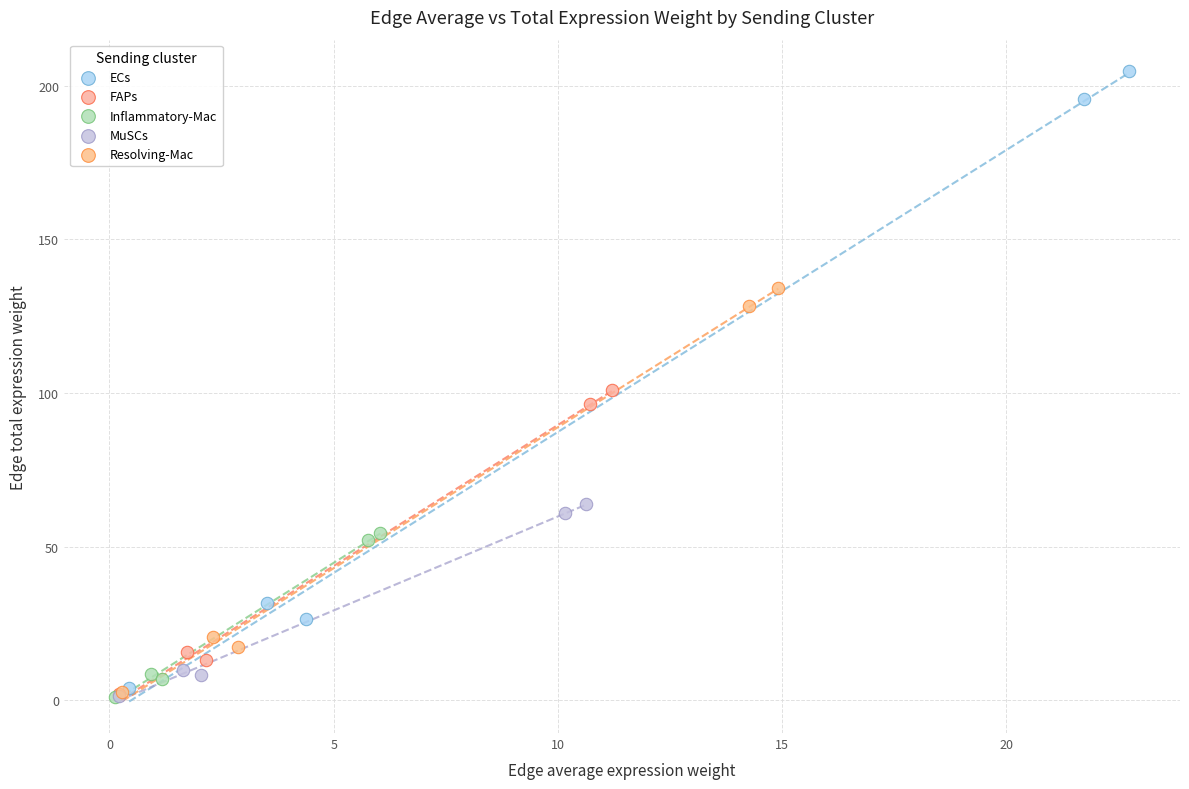

Which series has the largest Y range (max minus min)?

ECs